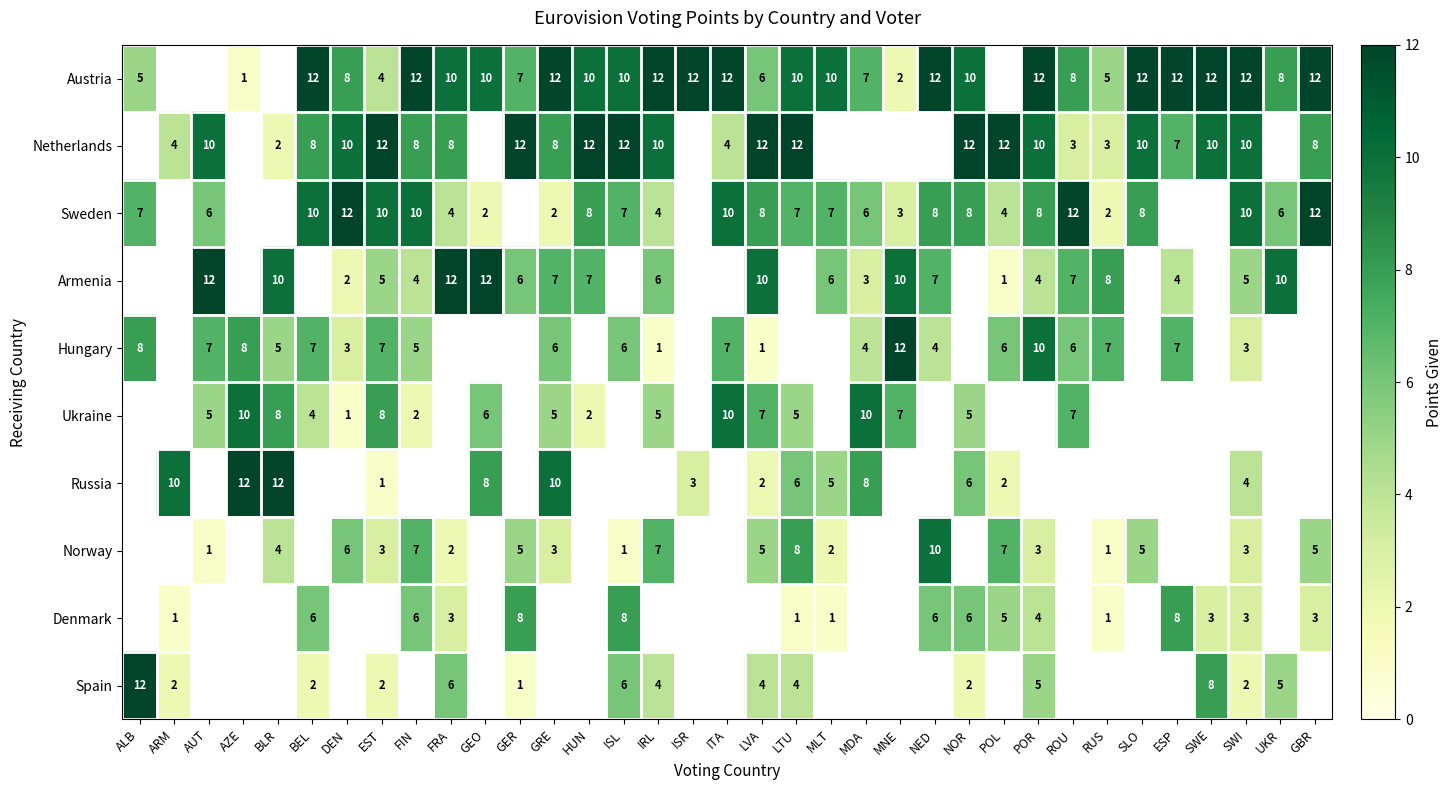

Is the value of Hungary at LVA greater than the value of Norway at FRA?

No